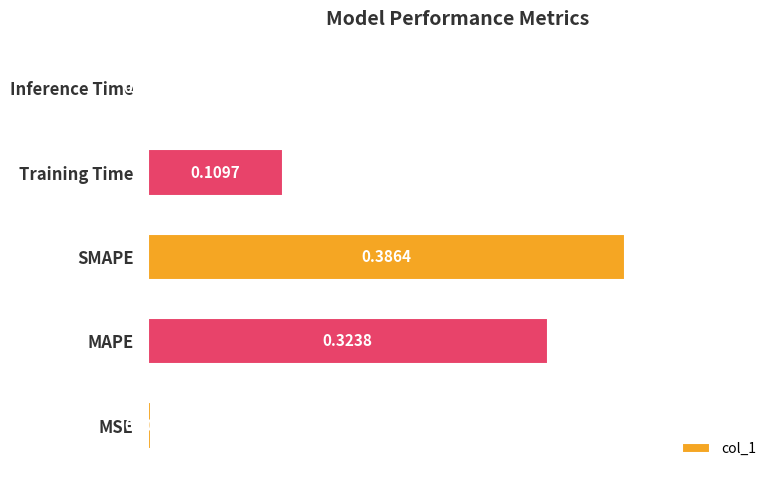

Which category has the highest value across all series?

SMAPE